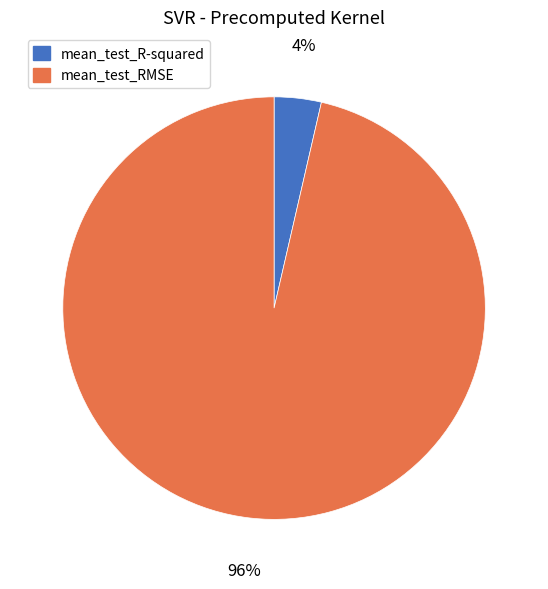

To the nearest percent, what is the combined percentage of mean_test_RMSE and mean_test_R-squared?

100%